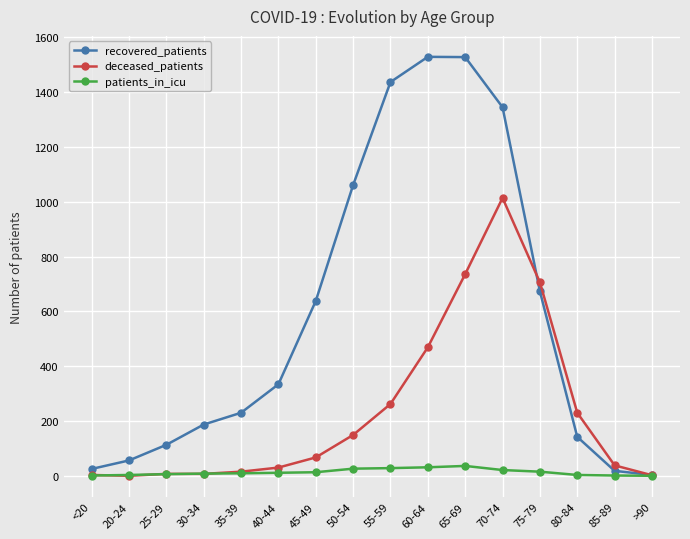

Rank the series by their maximum value, from highest to lowest.

recovered_patients, deceased_patients, patients_in_icu